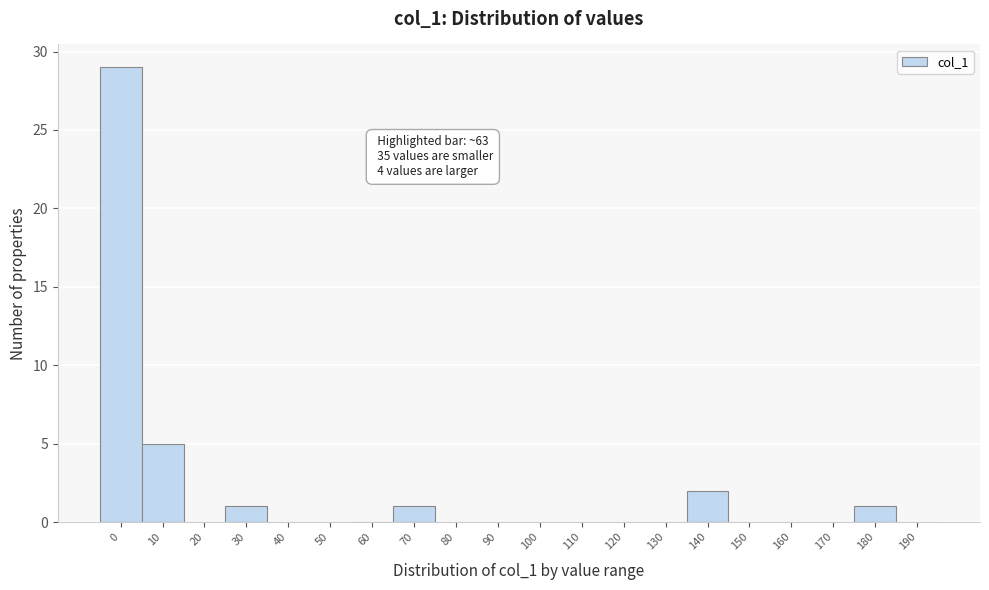

Reading right to left, transcribe all the data shown in this chart.

190=0	180=1	170=0	160=0	150=0	140=2	130=0	120=0	110=0	100=0	90=0	80=0	70=1	60=0	50=0	40=0	30=1	20=0	10=5	0=29